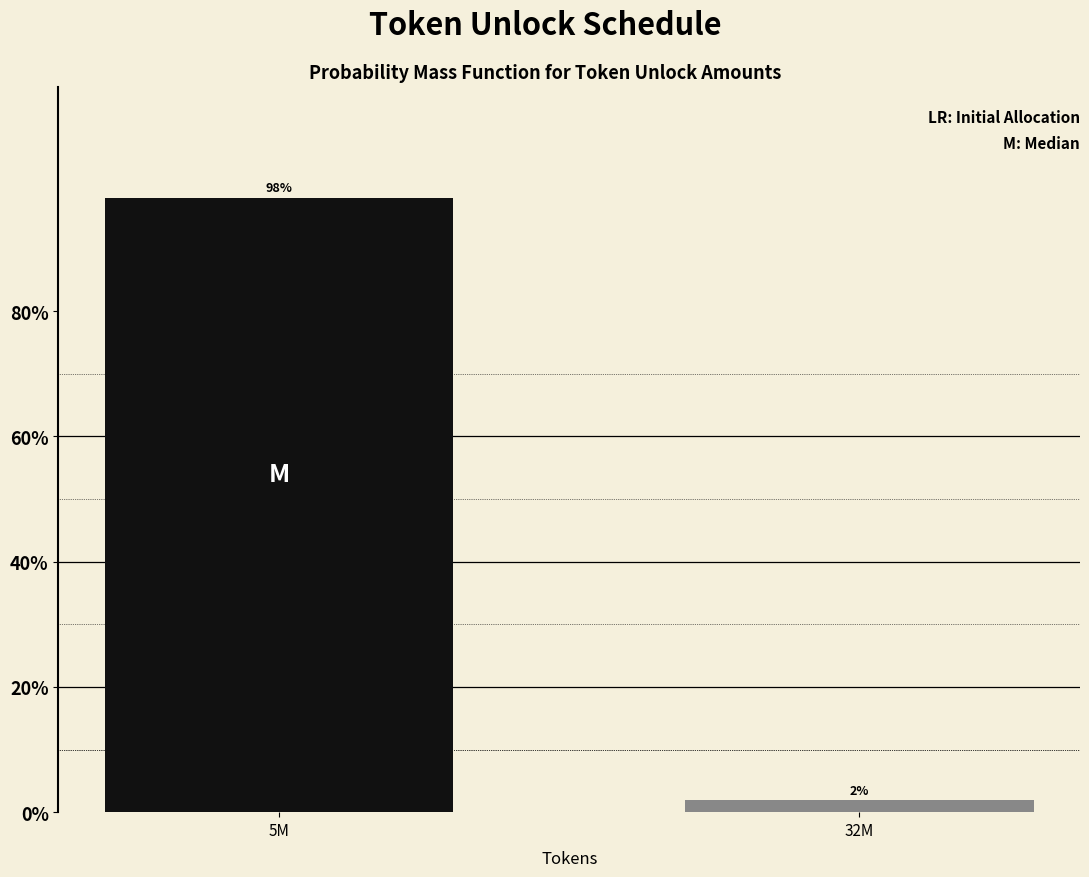

What is the label of the 2nd bar from the left?

32M